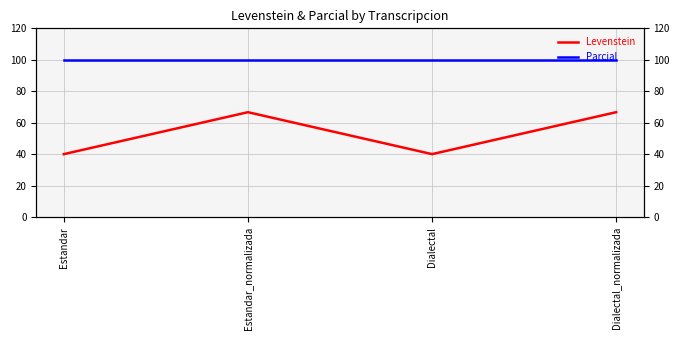

The value of Parcial at Estandar is 137.7. True or false?

False